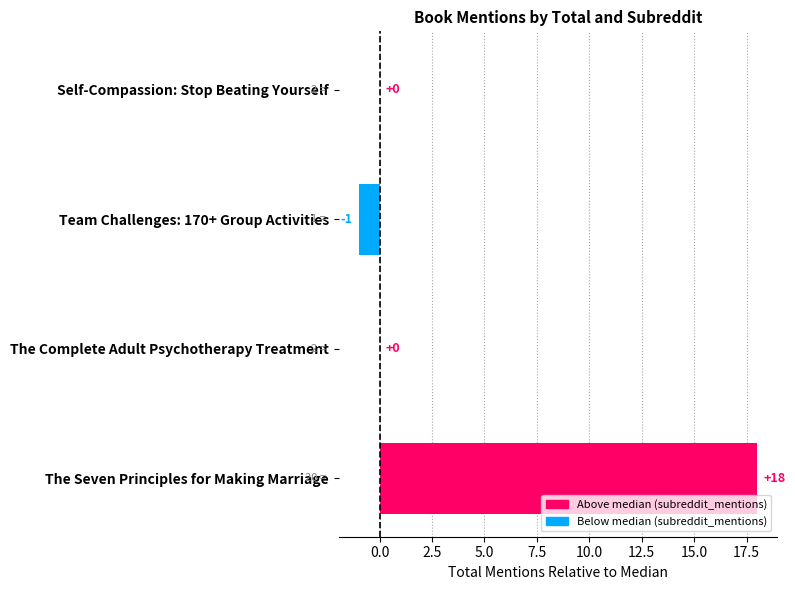

What is the sum of all values?

17